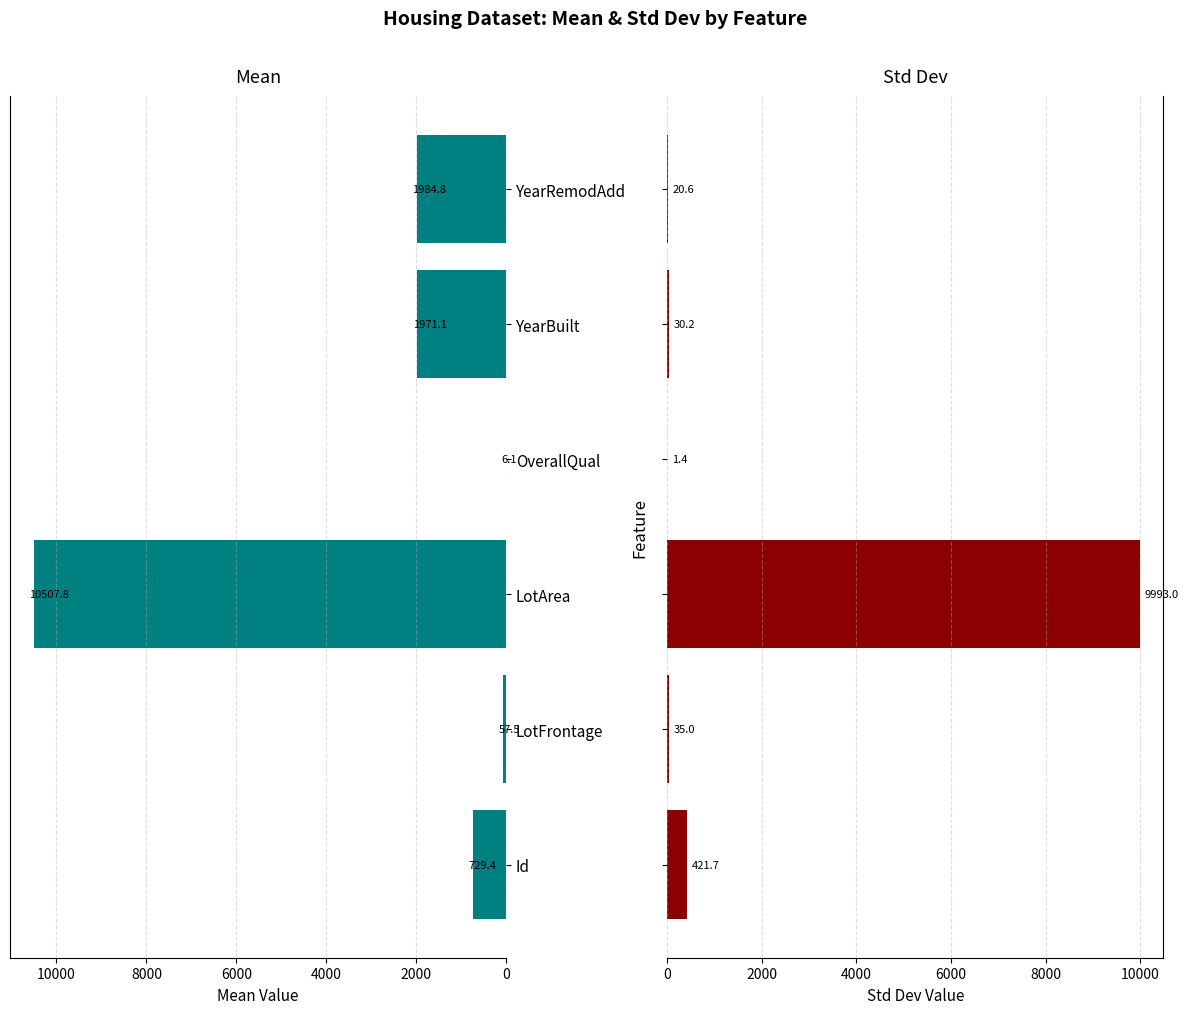

How many bars are there in total?

12